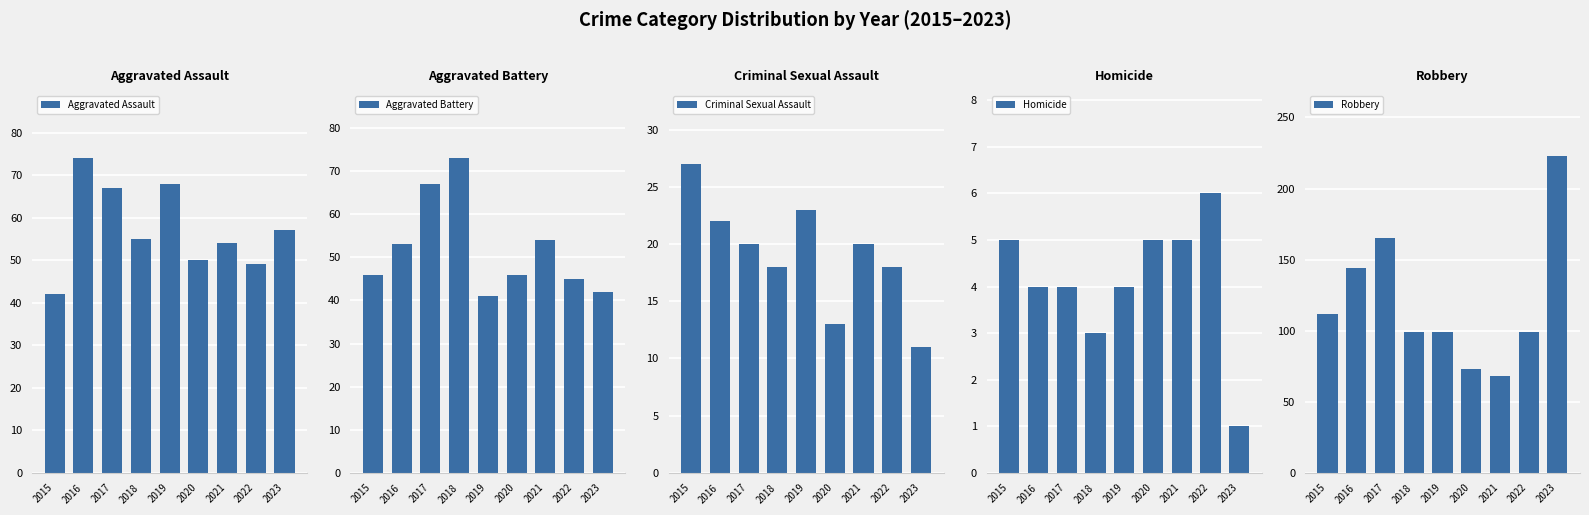

Which label corresponds to the smallest value in the chart?

2023